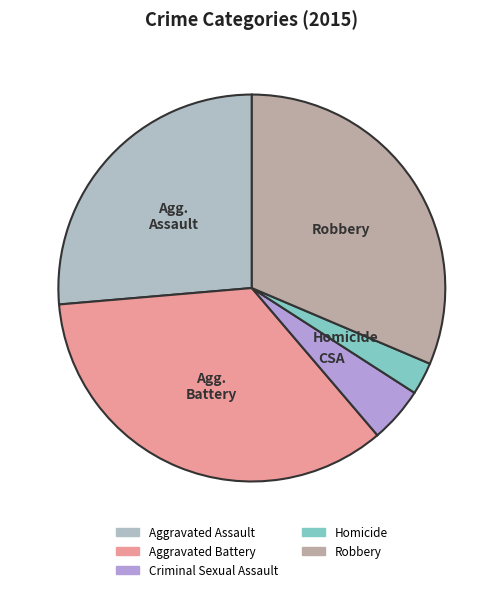

To the nearest percent, what is the difference between the largest and smallest slice percentages?

32%